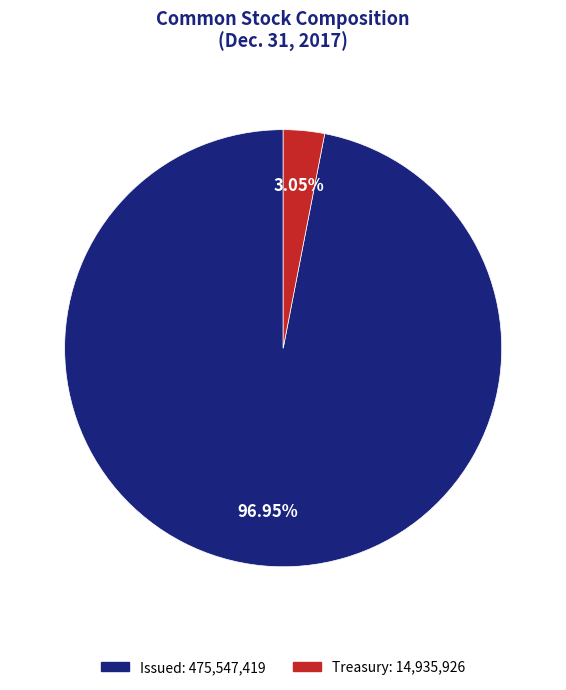

Is there any slice that represents more than half of the pie?

Yes